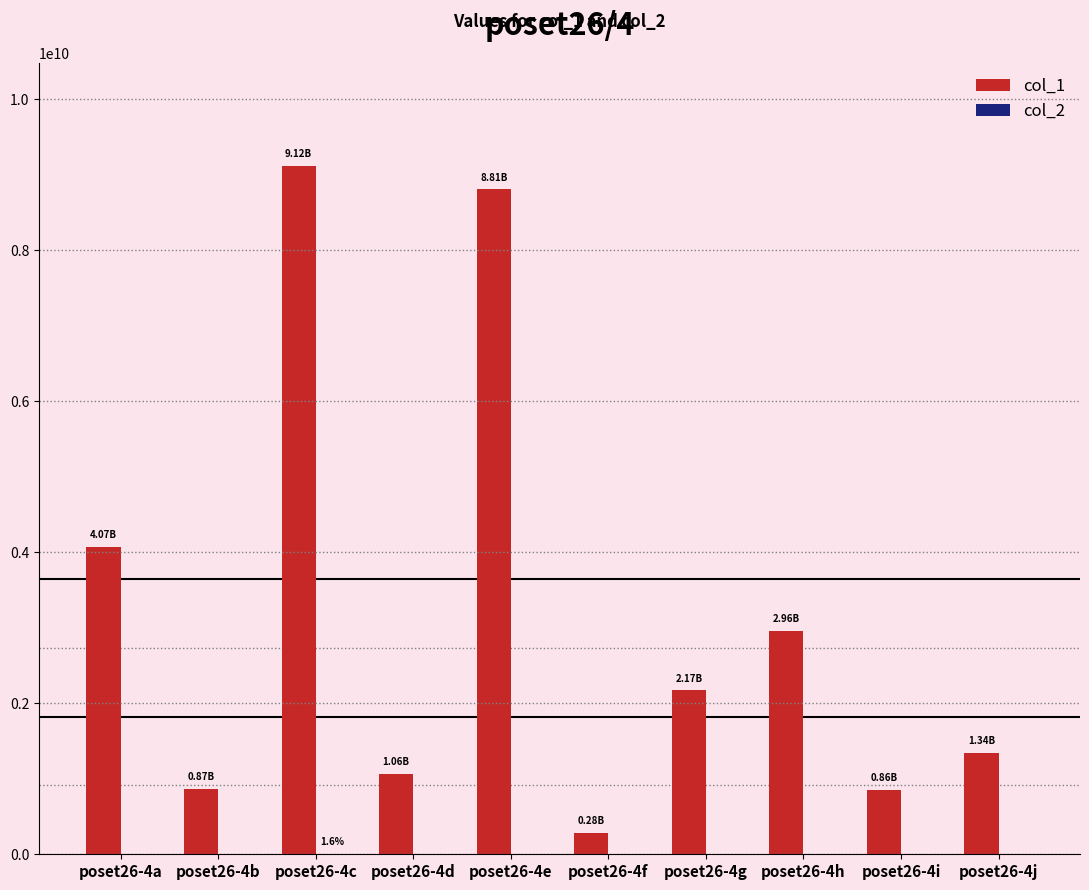

What is the total value across all series at poset26-4e?

8808404598.9